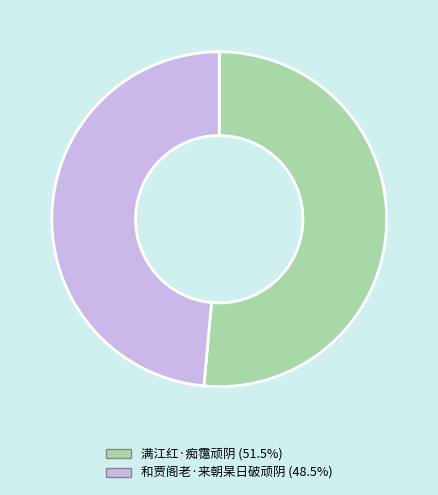

Does any single category account for the majority?

Yes